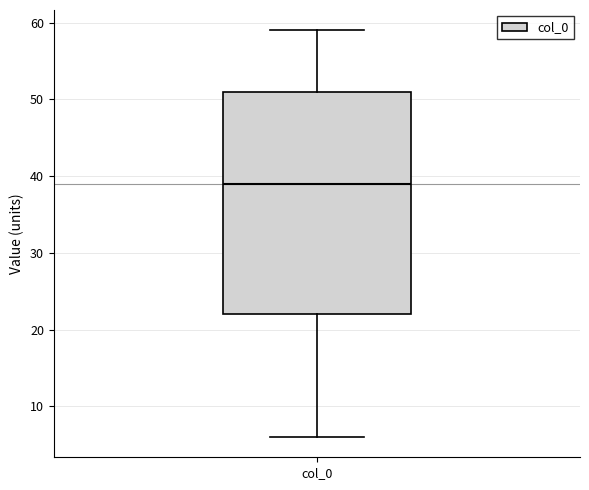

Transcribe this box plot: give where the median line is, the range the box spans, and where the two whiskers end, as read against the y-axis. The values are not printed on the chart, so give them approximately, as read against the axis.

median 39, box 22 to 51, whiskers 6 to 59